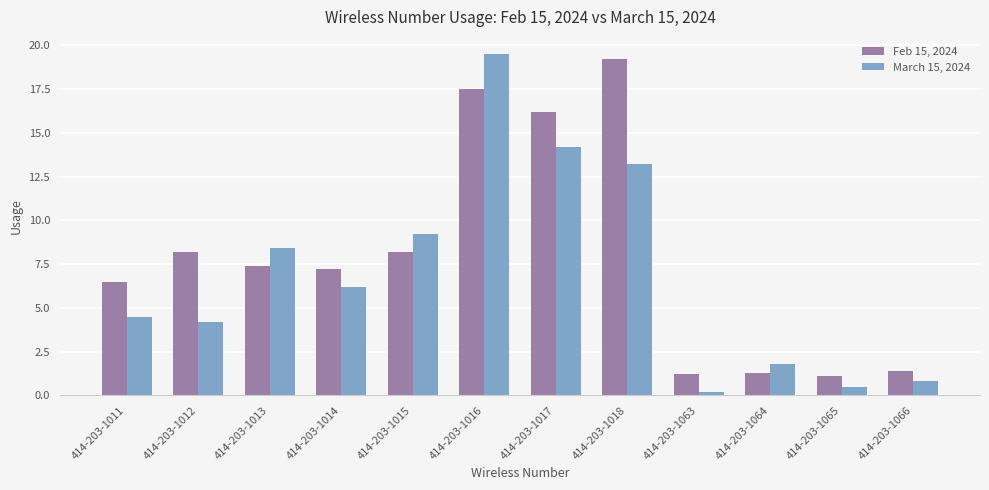

Which series has the widest spread of values?

March 15, 2024